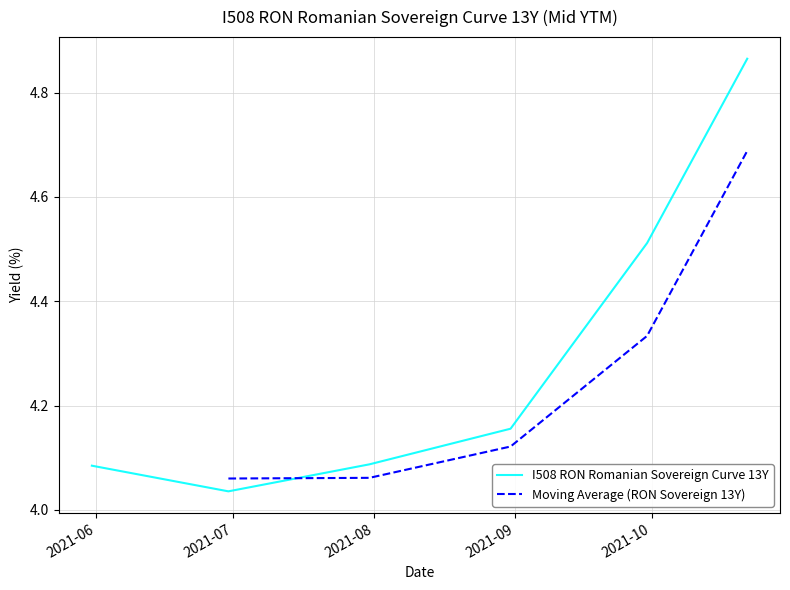

What is the average value?

4.3